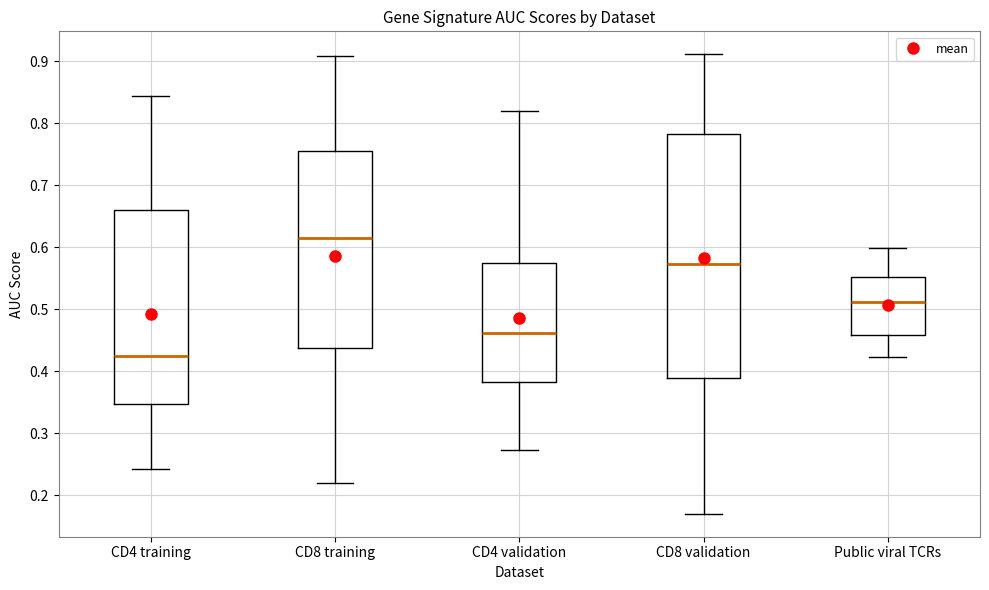

Where is the upper edge of the box for CD8 validation on the y-axis? The values are not printed on the chart, so give them approximately, as read against the axis.

0.78